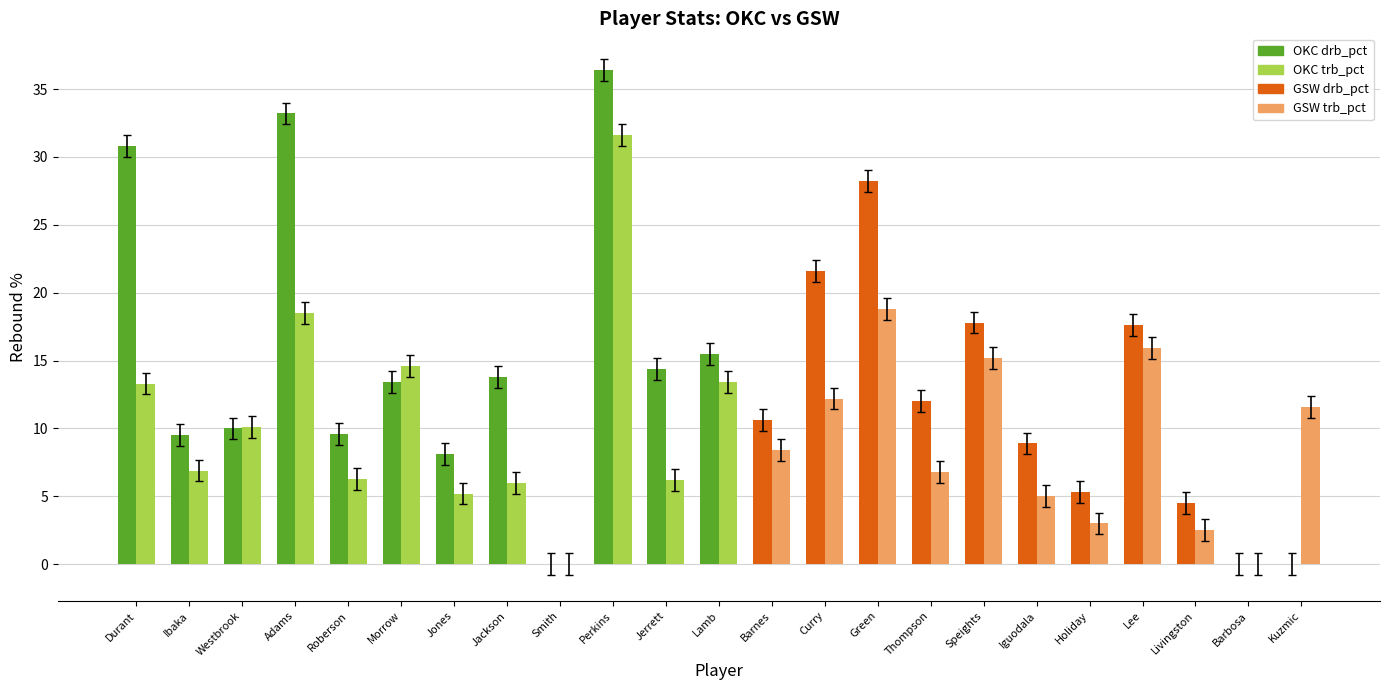

At which category does the chart reach its peak across all series?

Perkins